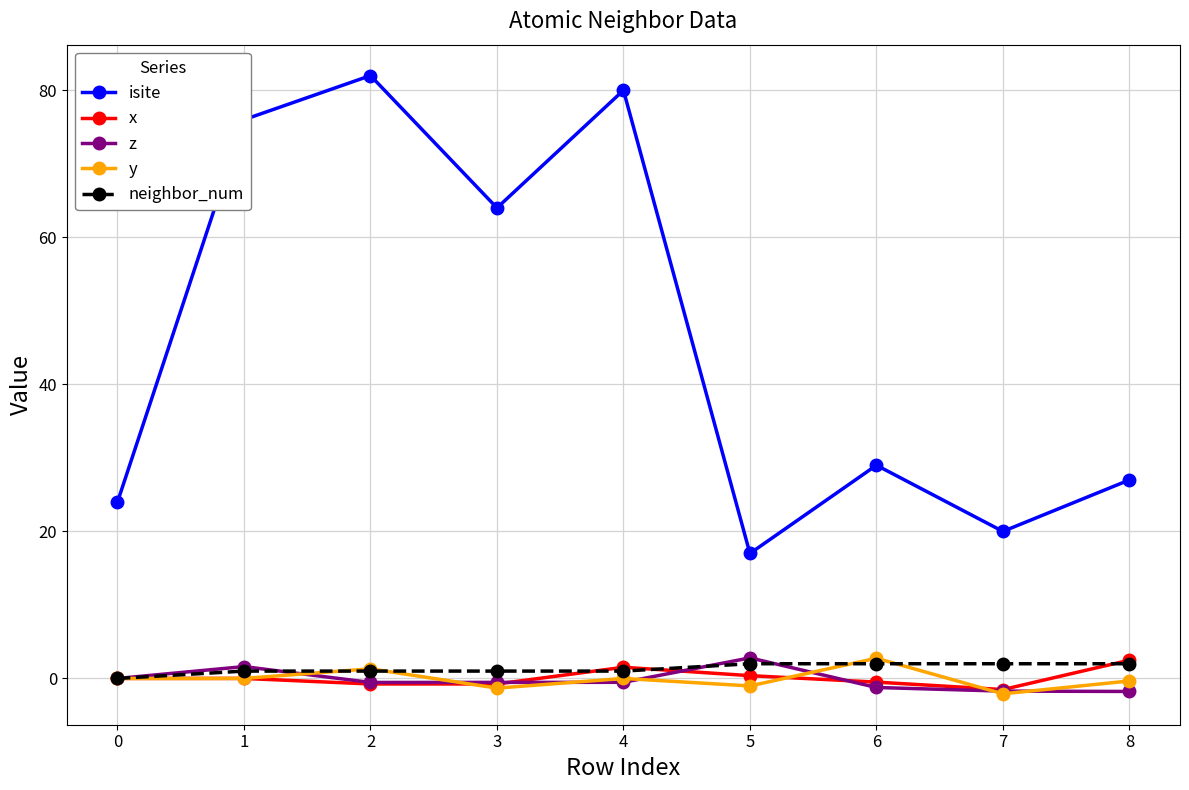

How many interior local peaks does the isite series have?

3